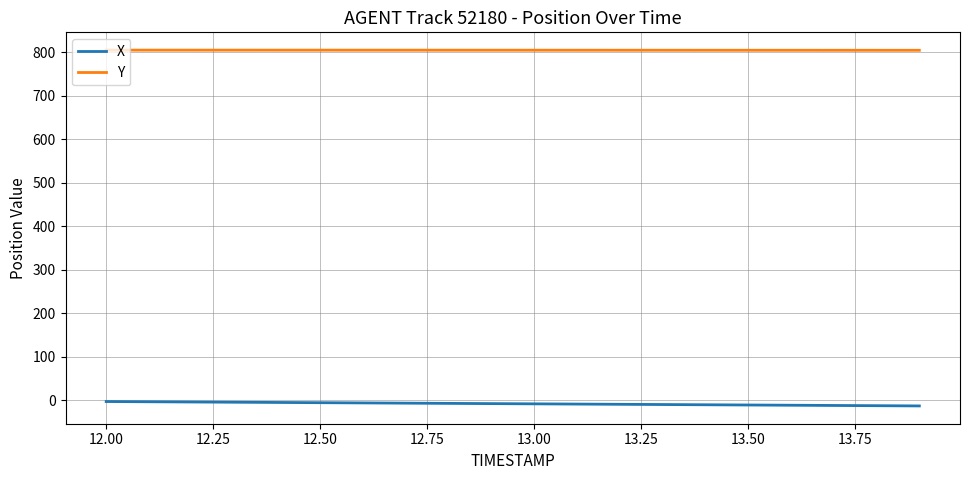

What is the maximum value shown in the chart?

804.9